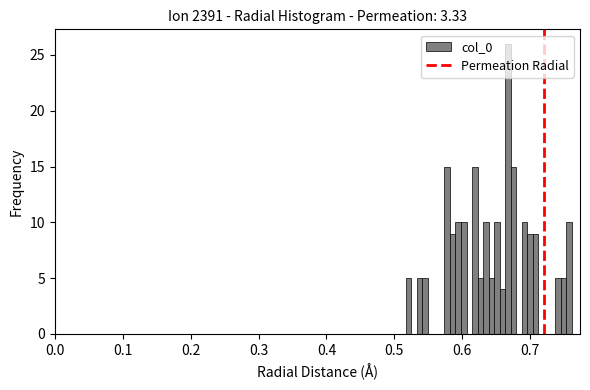

Around what value on the x-axis is the tallest bar? Give the approximate position of its centre, as read against the axis.

0.67